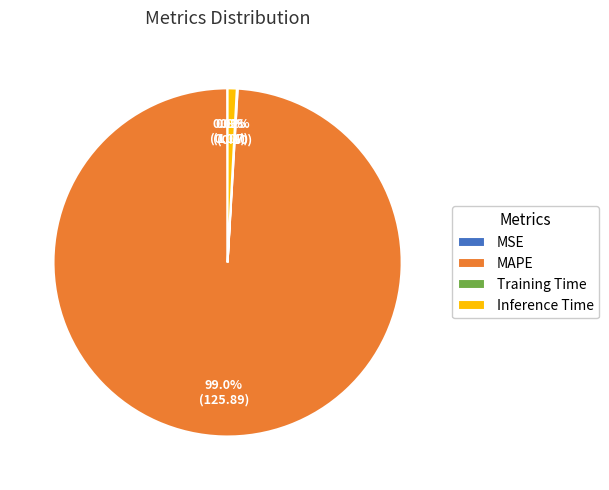

How much of the chart is everything except Inference Time?

99.2%